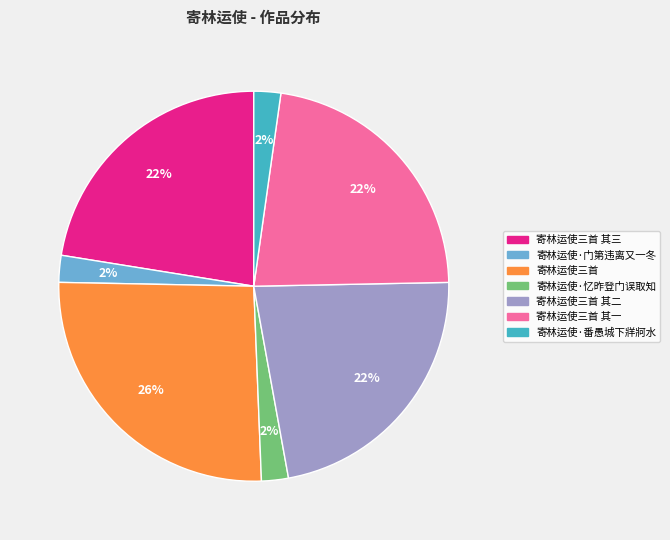

Which has a higher value, 寄林运使三首 其二 or 寄林运使三首?

寄林运使三首